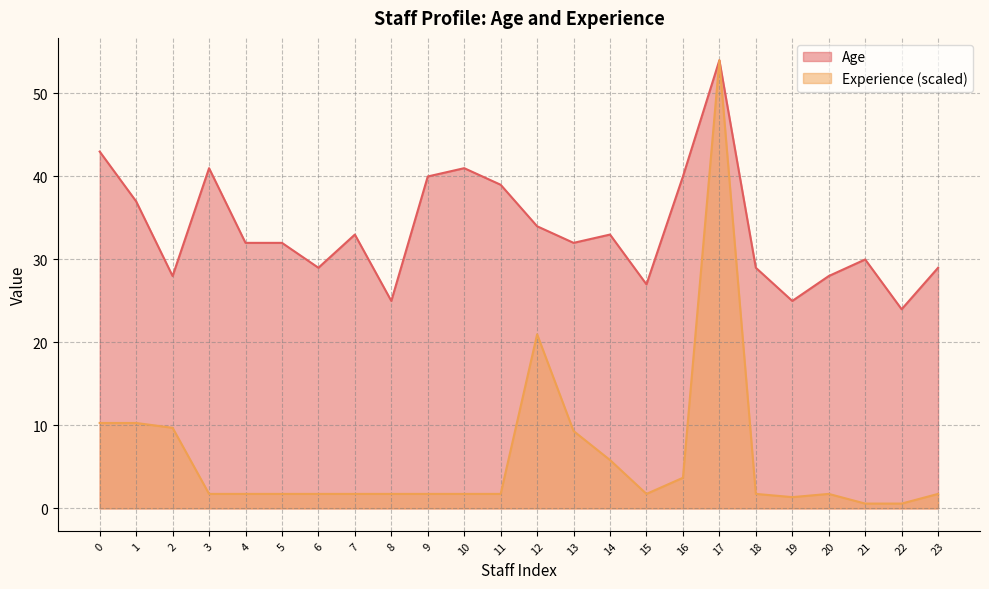

Is the value of Age at 11 greater than the value of Experience (months) at 1?

Yes